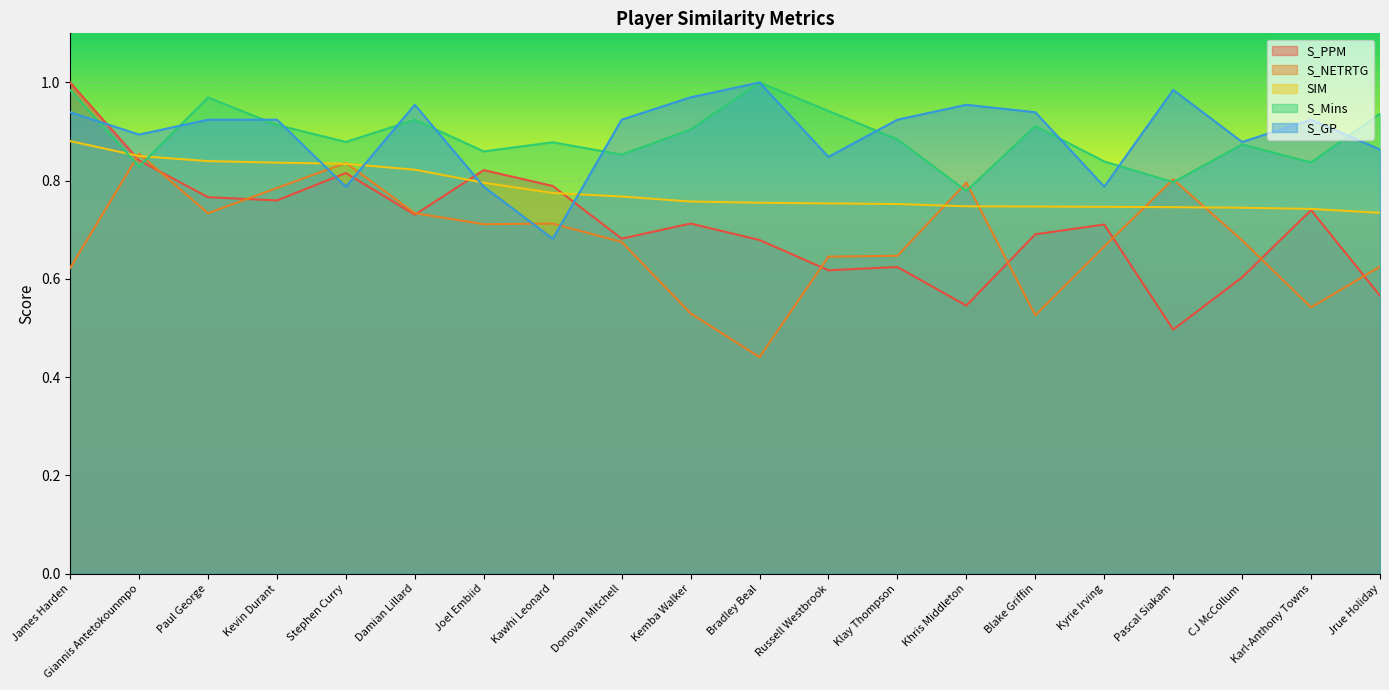

Between which two adjacent categories do SIM and S_Mins first intersect?

James Harden and Giannis Antetokounmpo